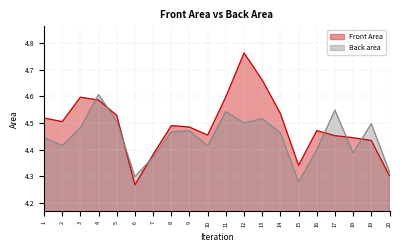

True or false: Back area has a value of 4.4 at 1.

True